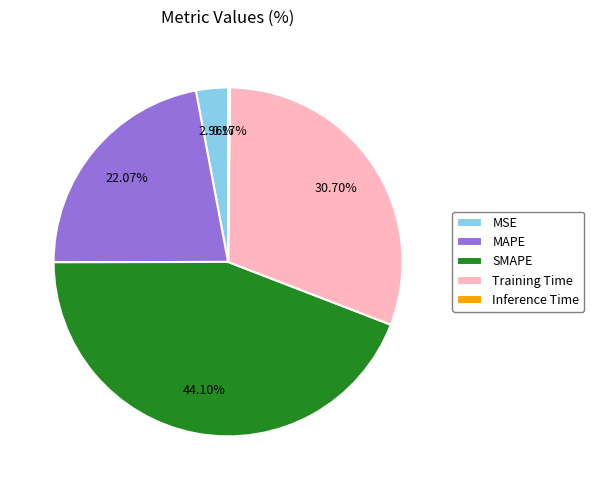

Does MSE account for over 50% of the chart?

No